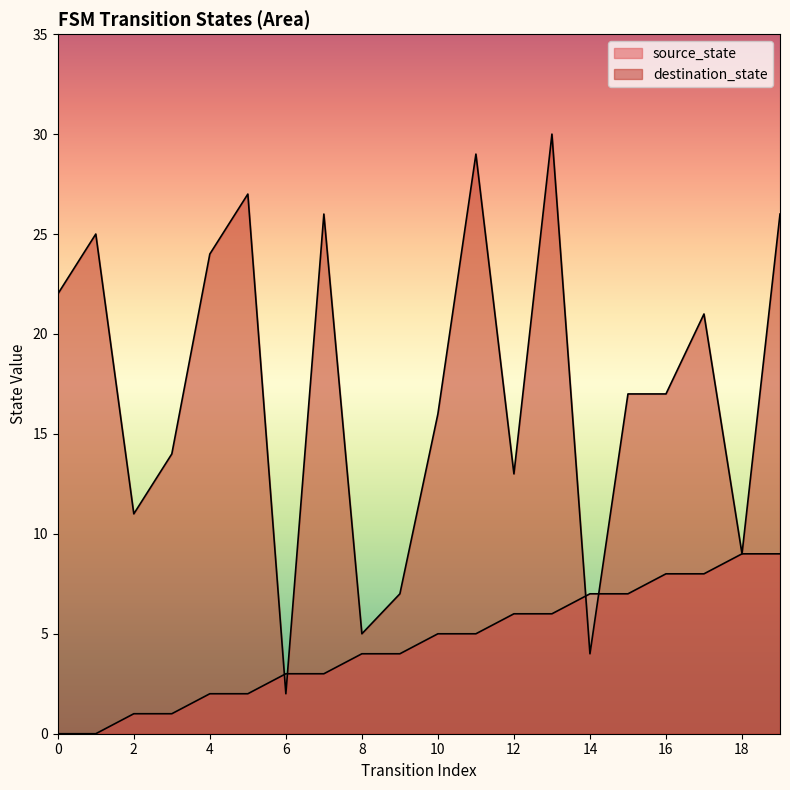

Which category has the highest value across all series?

13